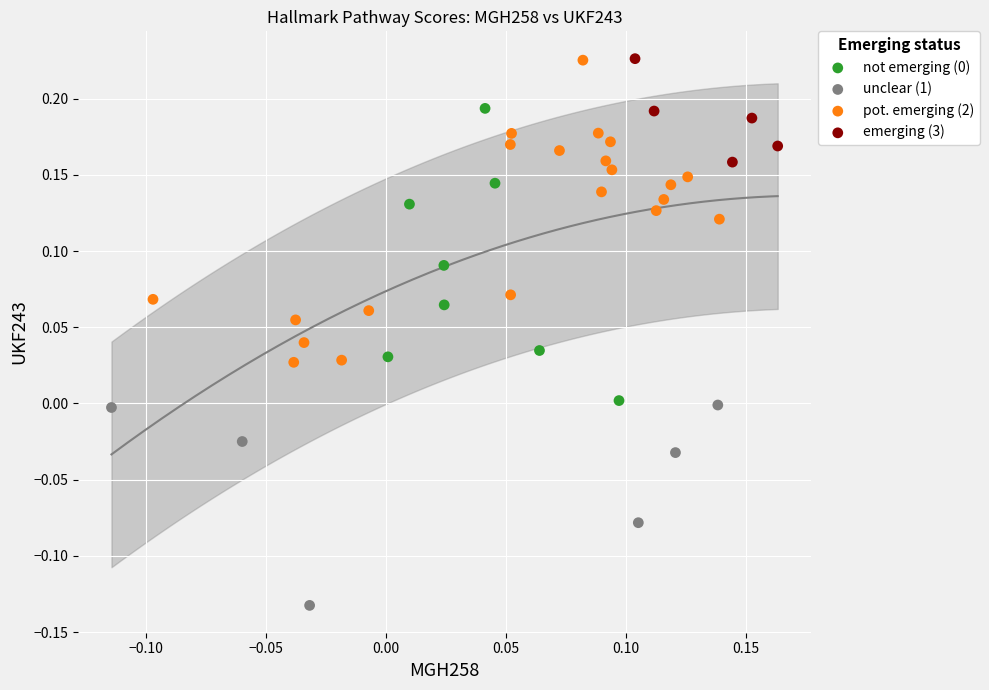

Which series contains the lowest Y value?

unclear (1)